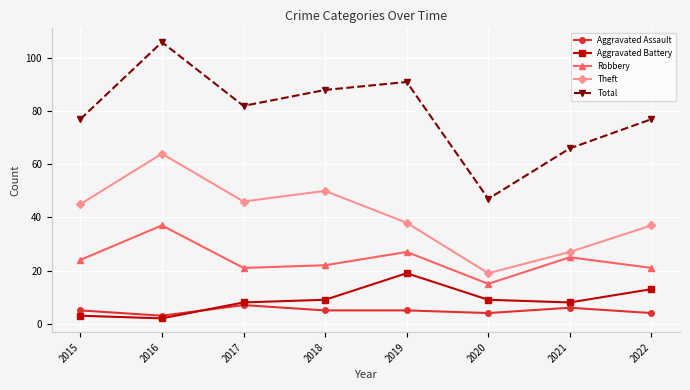

At which category is the sum across all series the highest?

2016